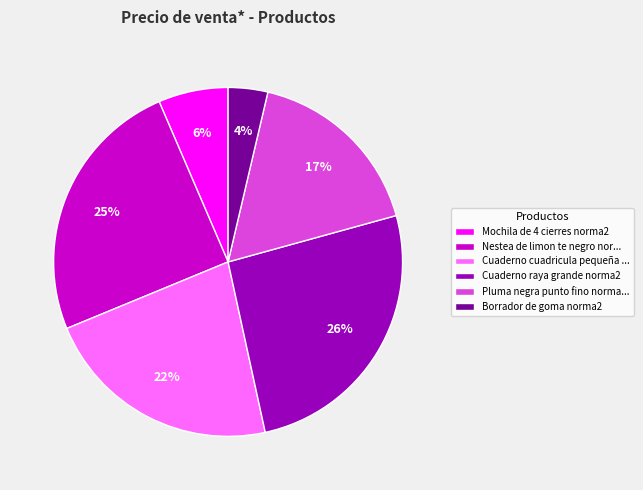

Which has a higher value, Nestea de limon te negro nor... or Pluma negra punto fino norma...?

Nestea de limon te negro nor...